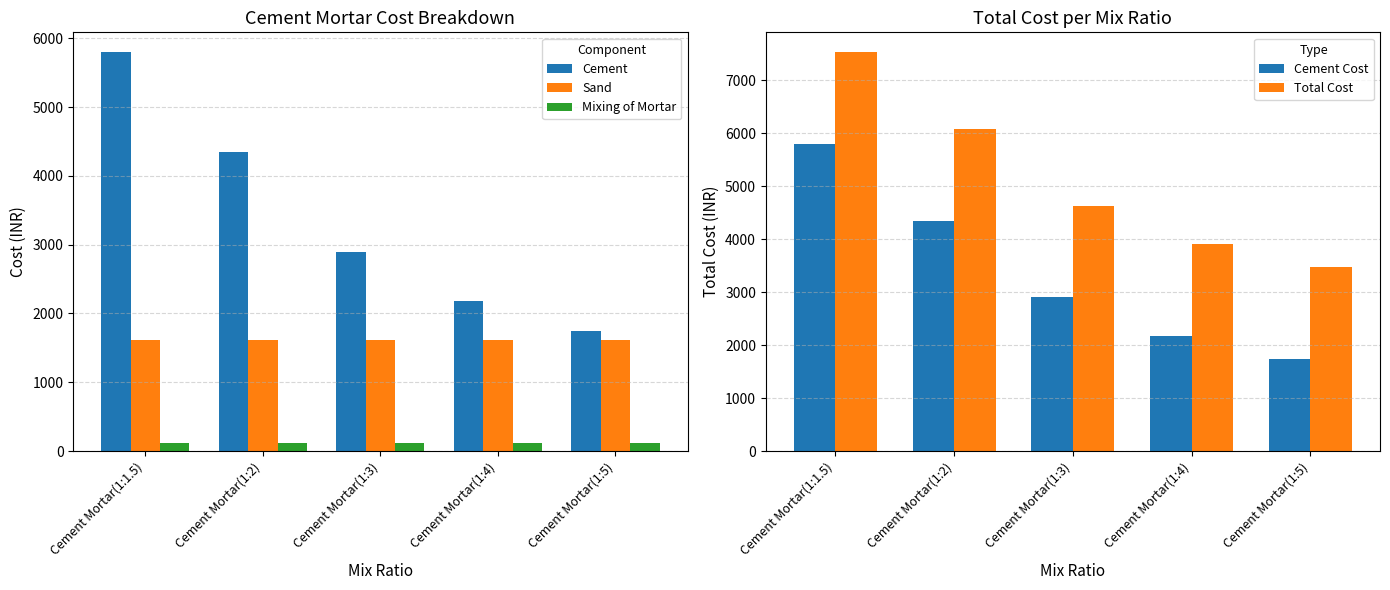

What is the average value of the Cement series?

3392.1